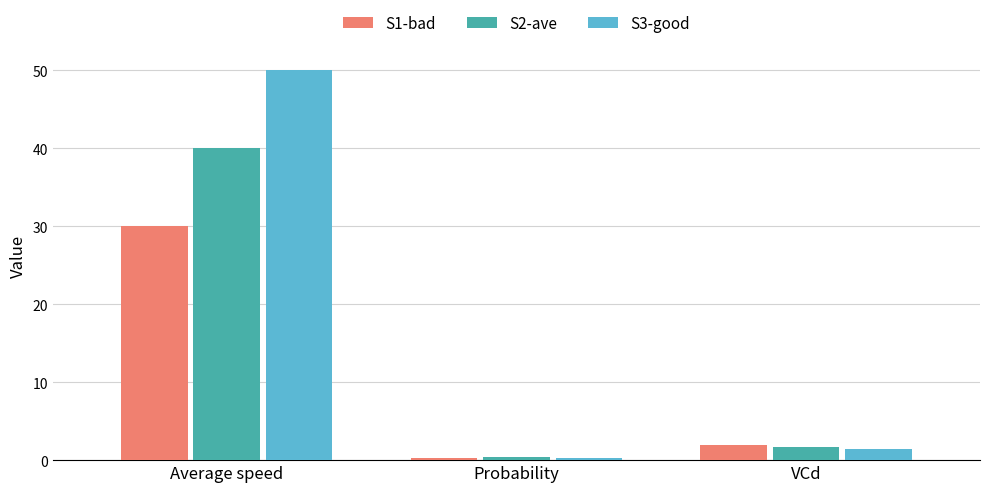

At which label does S3-good first exceed 1?

Average speed